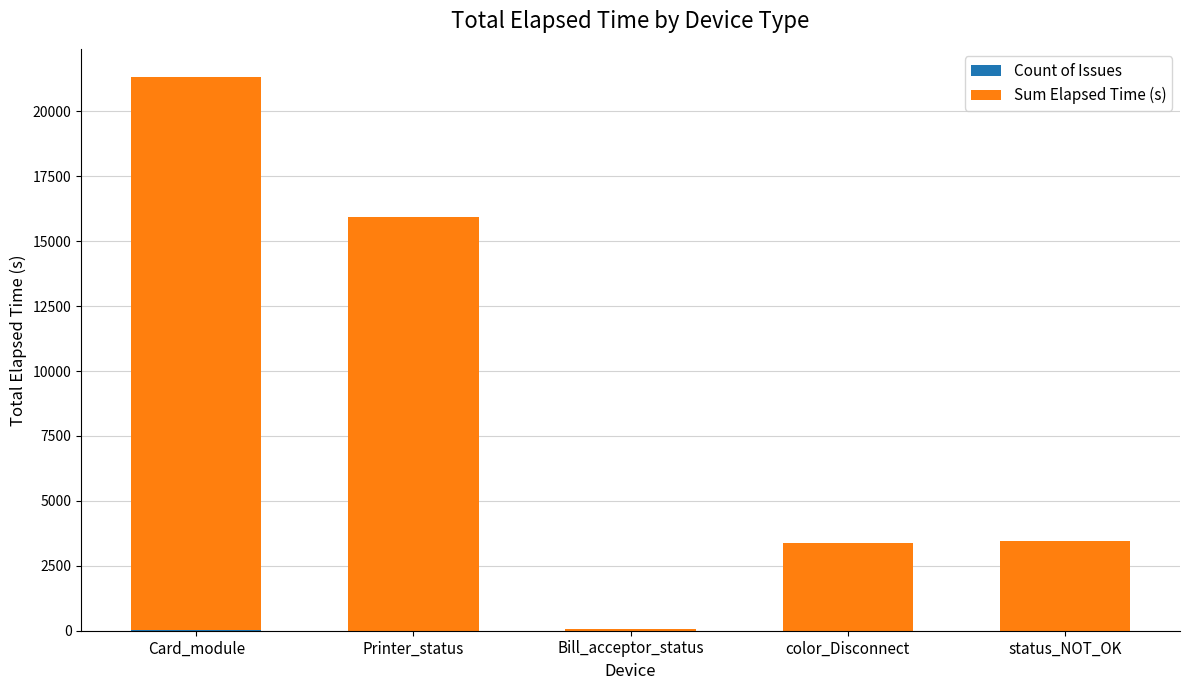

At which category is the sum across all series the highest?

Card_module